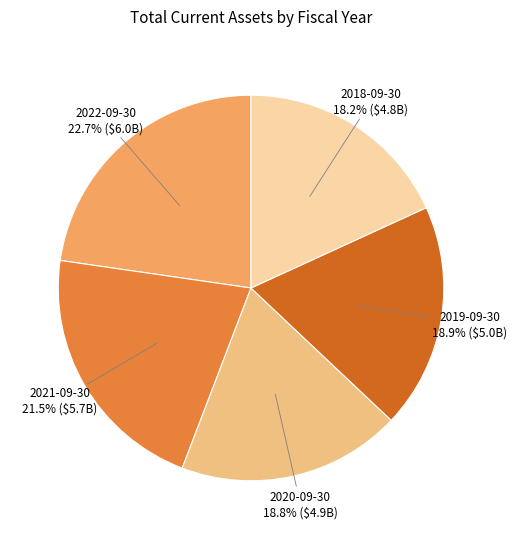

True or false: 2018-09-30 accounts for 18% of the total.

True